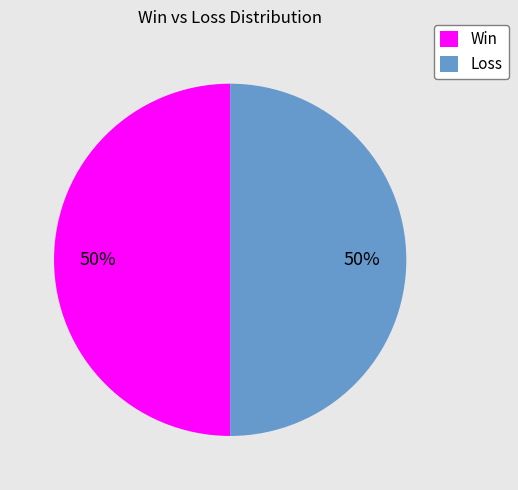

Is it true that Loss is 36% of the pie?

False